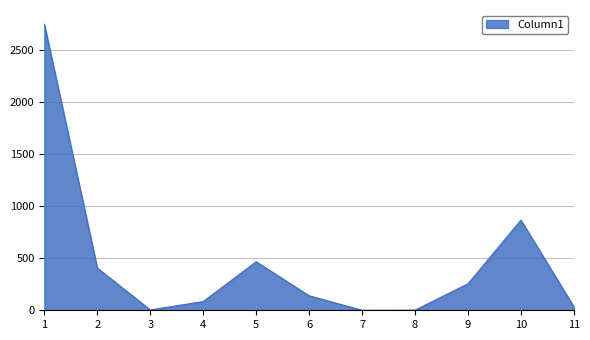

What is the greatest value displayed?

2747.8